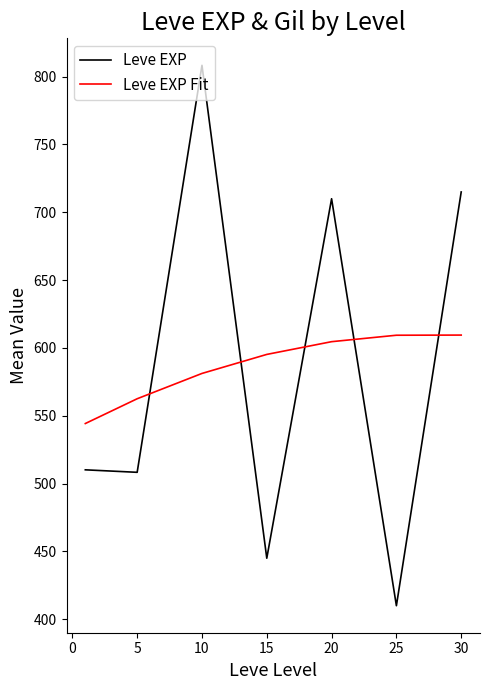

What is the difference between the maximum and minimum values in the Leve EXP Fit series?

65.2